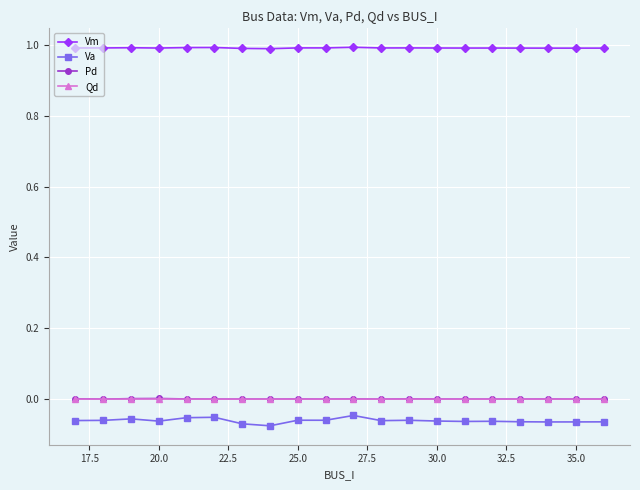

Which series has the largest total across all categories?

Vm